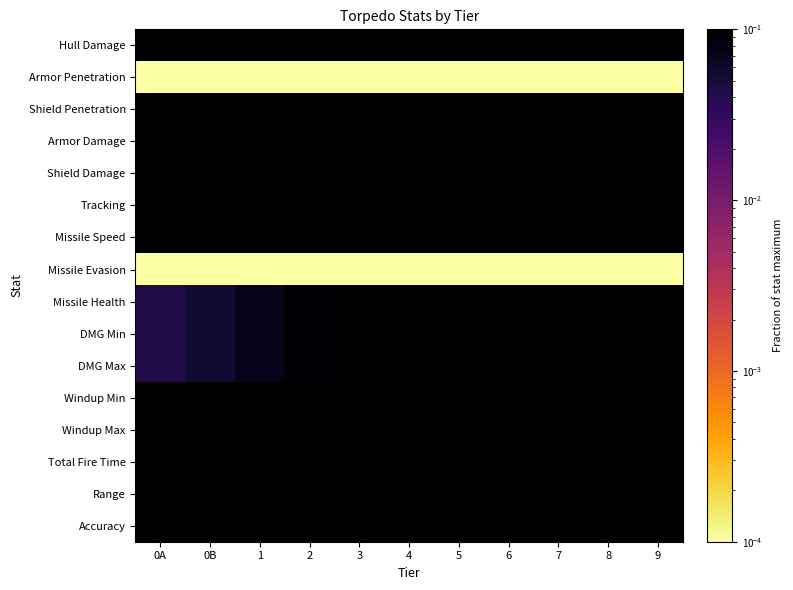

At which category does the chart reach its minimum across all series?

0A